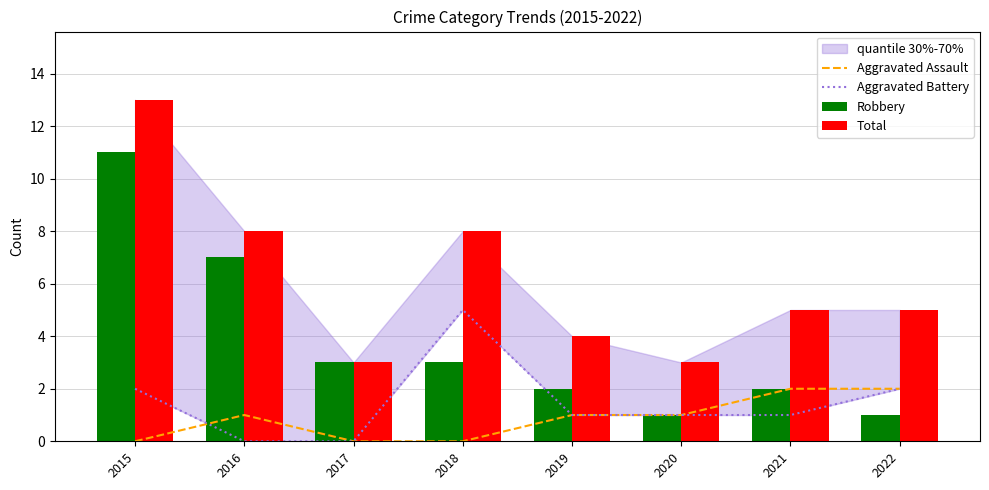

Read the Aggravated Assault value at 2019.

1